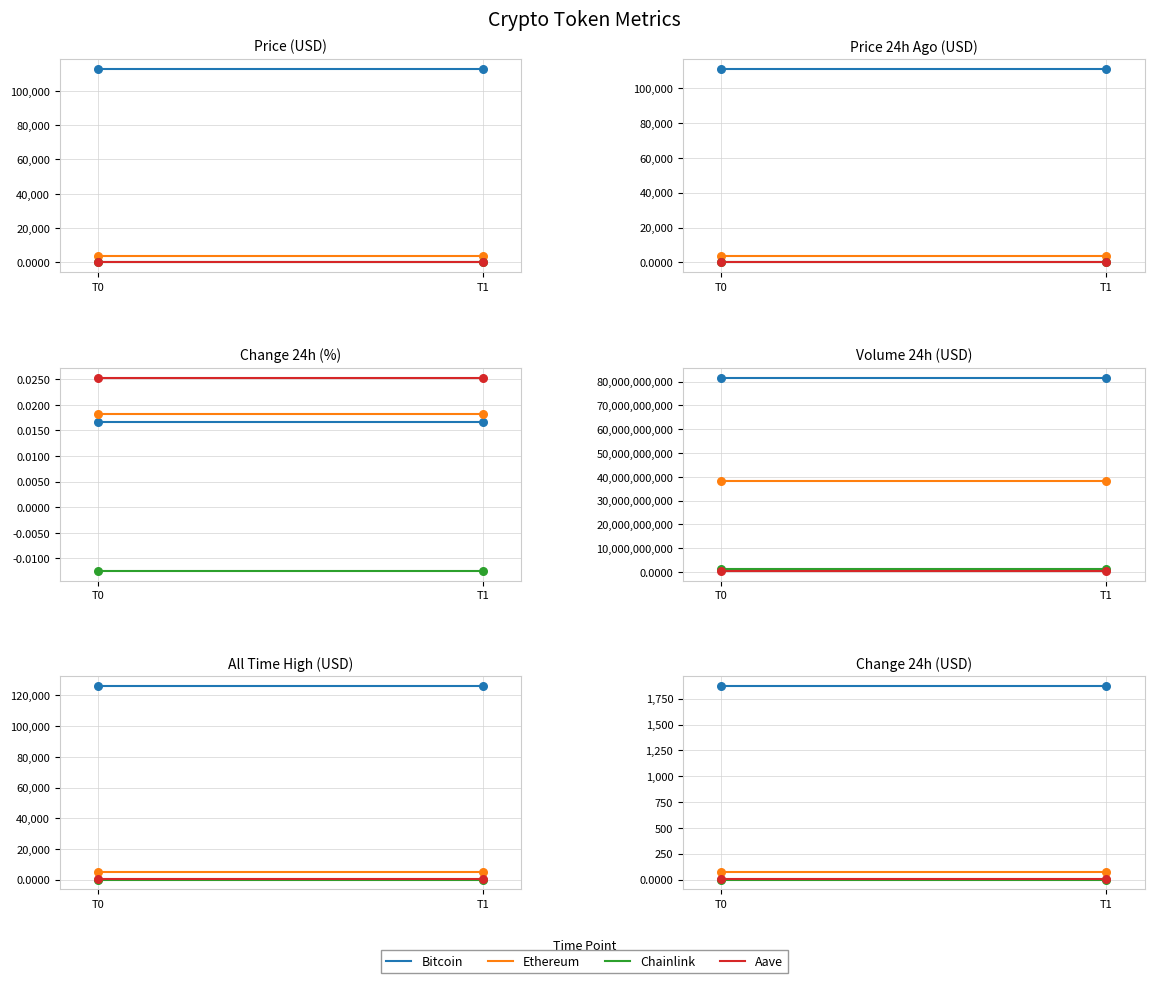

Which series contains the lowest Y value?

Chainlink